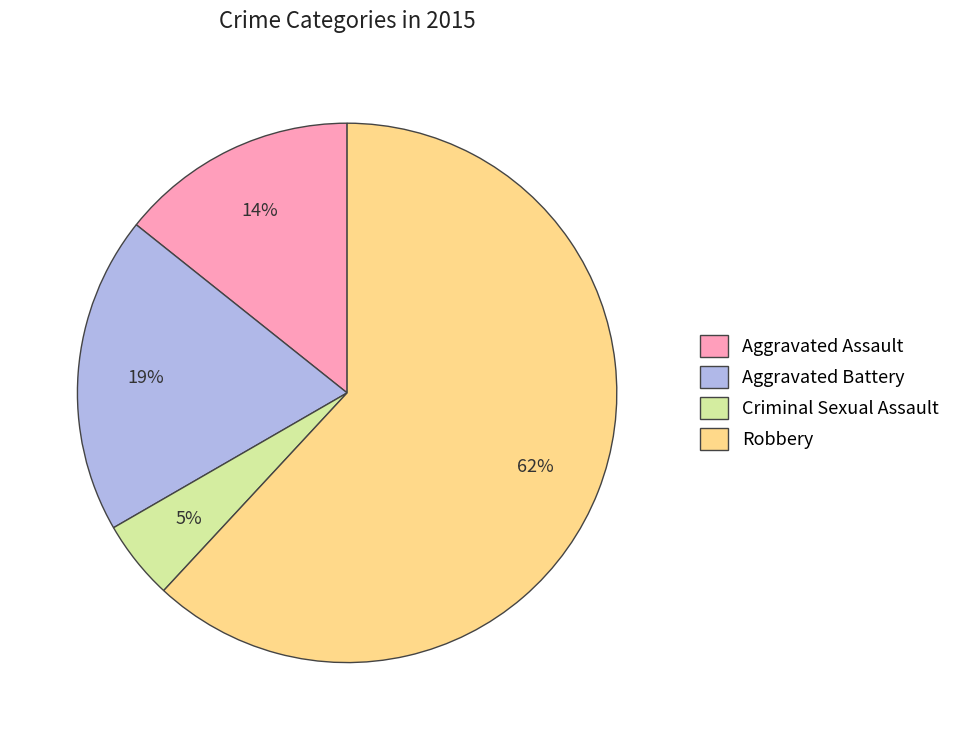

Which has a higher value, Criminal Sexual Assault or Robbery?

Robbery